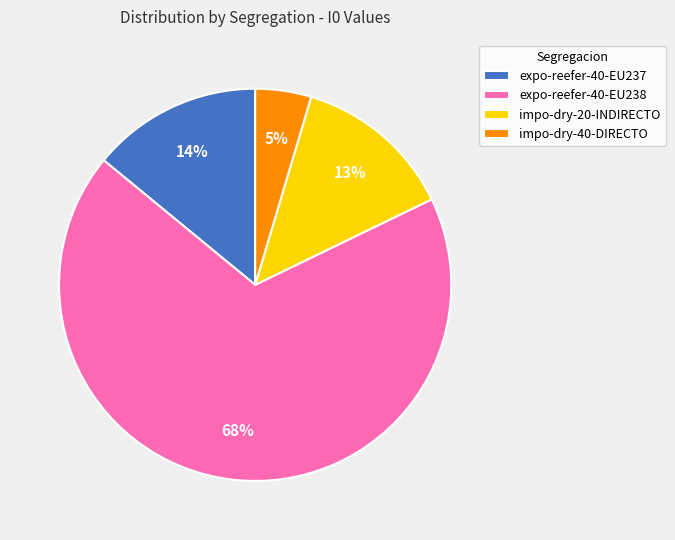

Which has a higher value, expo-reefer-40-EU238 or expo-reefer-40-EU237?

expo-reefer-40-EU238